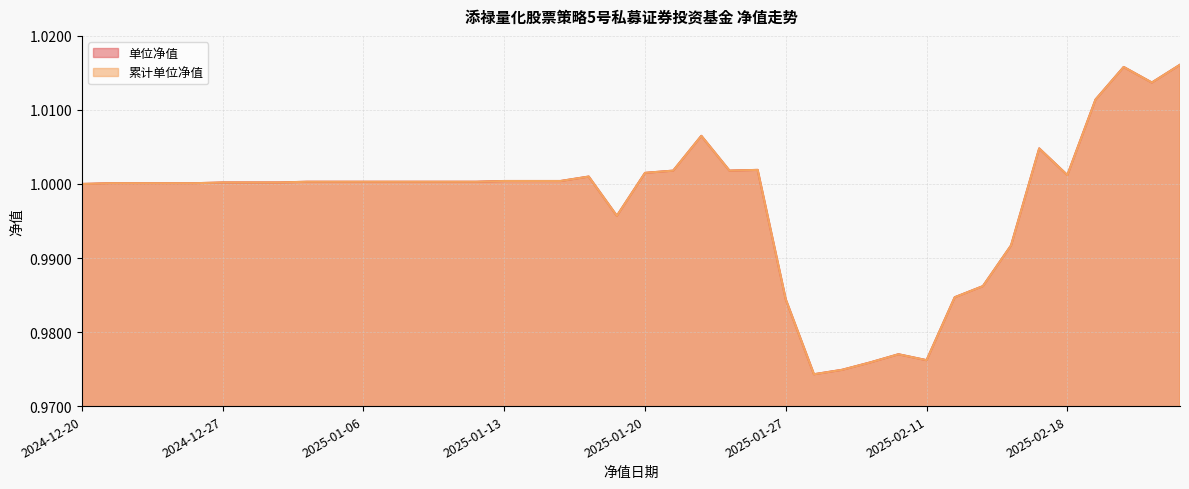

What is the sum of the 单位净值 values at 2025-01-13 and 2025-01-23?

2.0